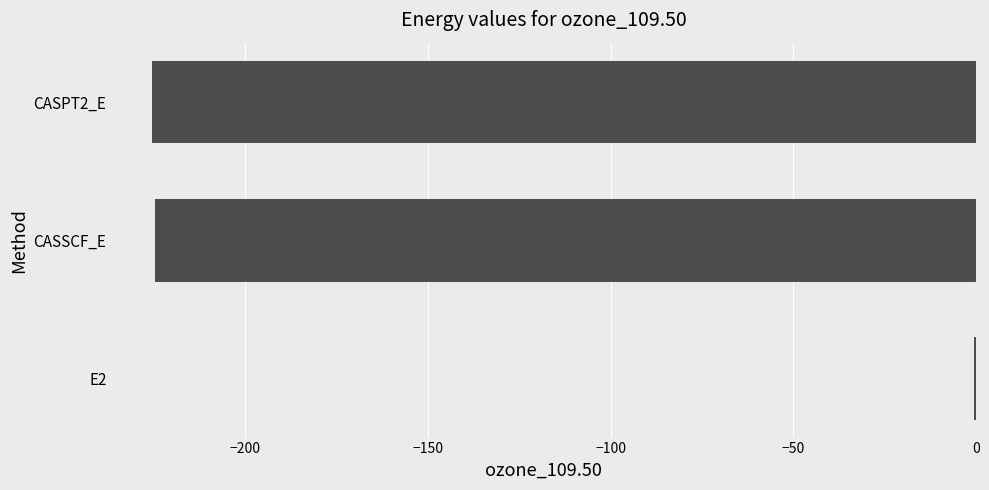

How many series are shown in this chart?

1